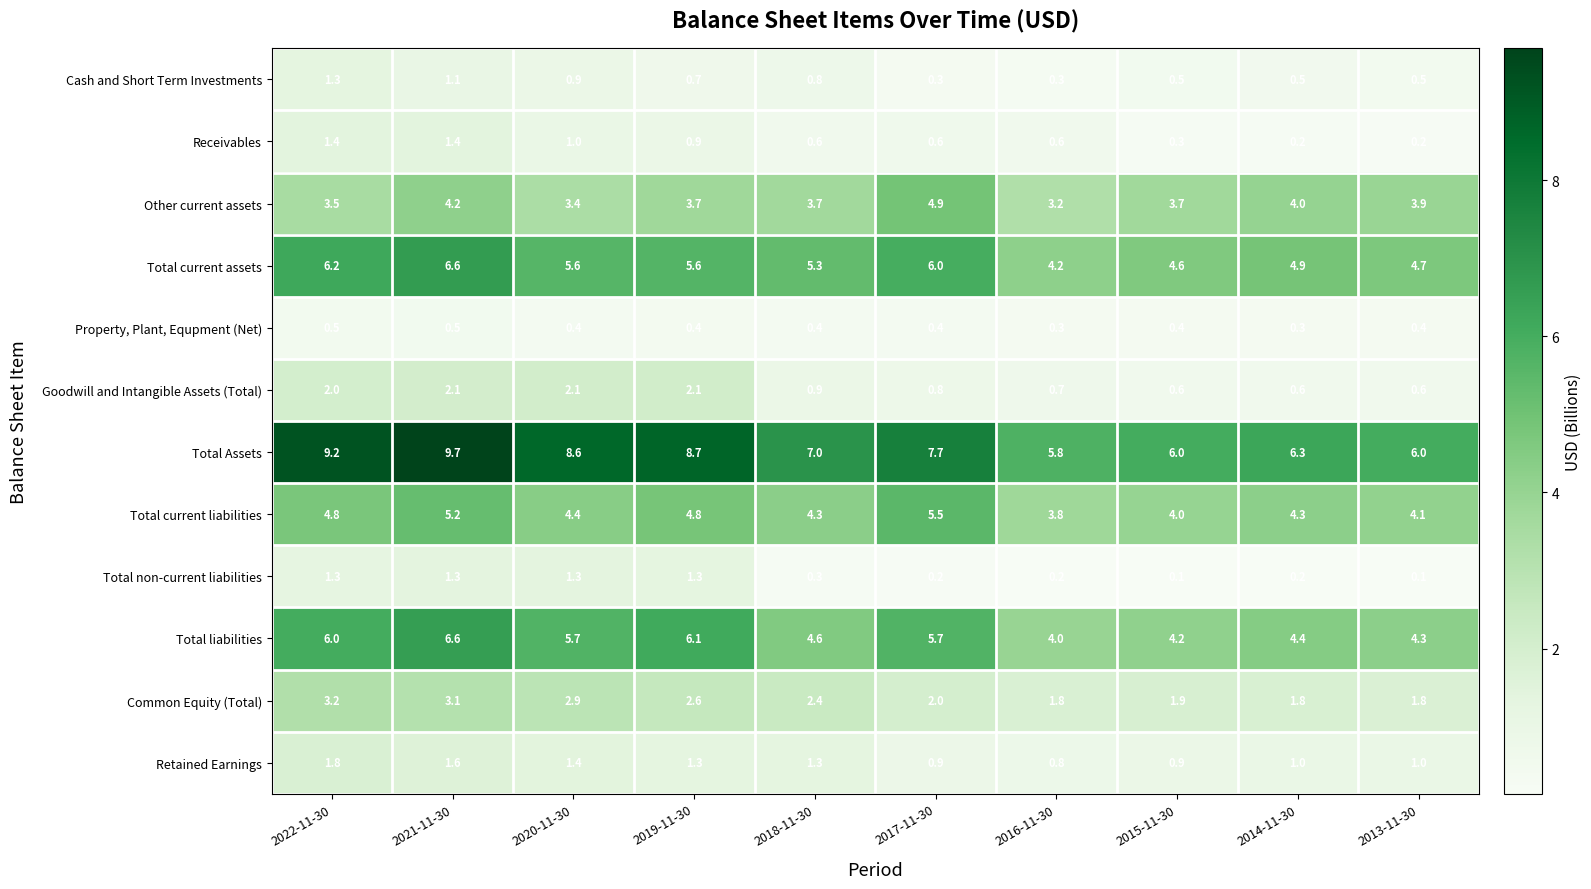

At how many categories does at least one series exceed 5?

10